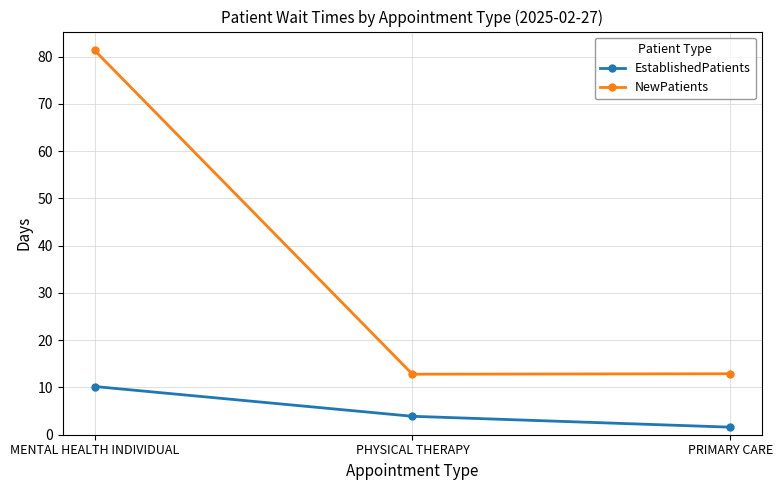

The value of NewPatients at MENTAL HEALTH INDIVIDUAL is 81.3. True or false?

True